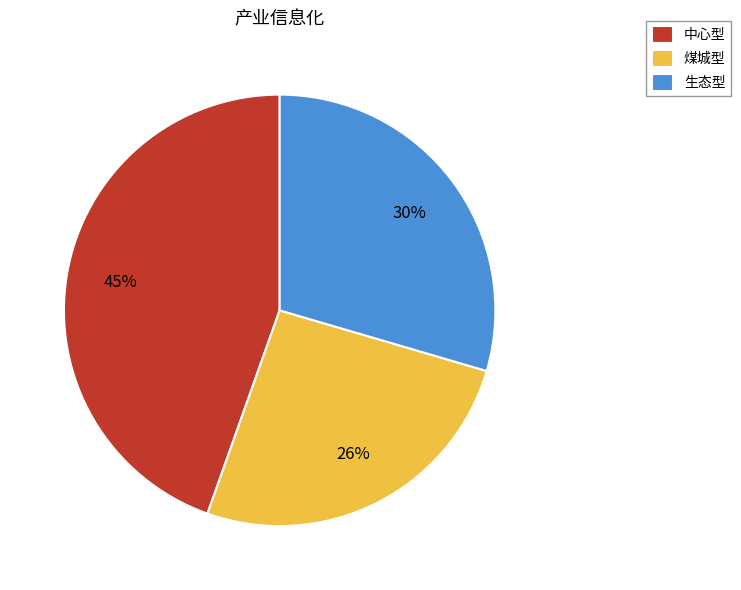

To the nearest percent, what is the combined percentage of 中心型 and 生态型?

74%